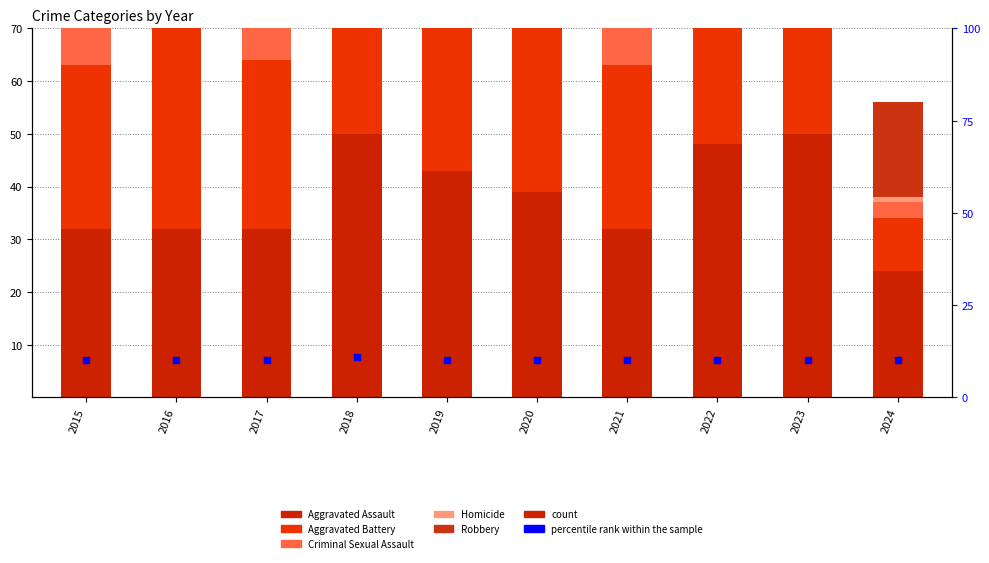

Which series has the largest total across all categories?

Robbery